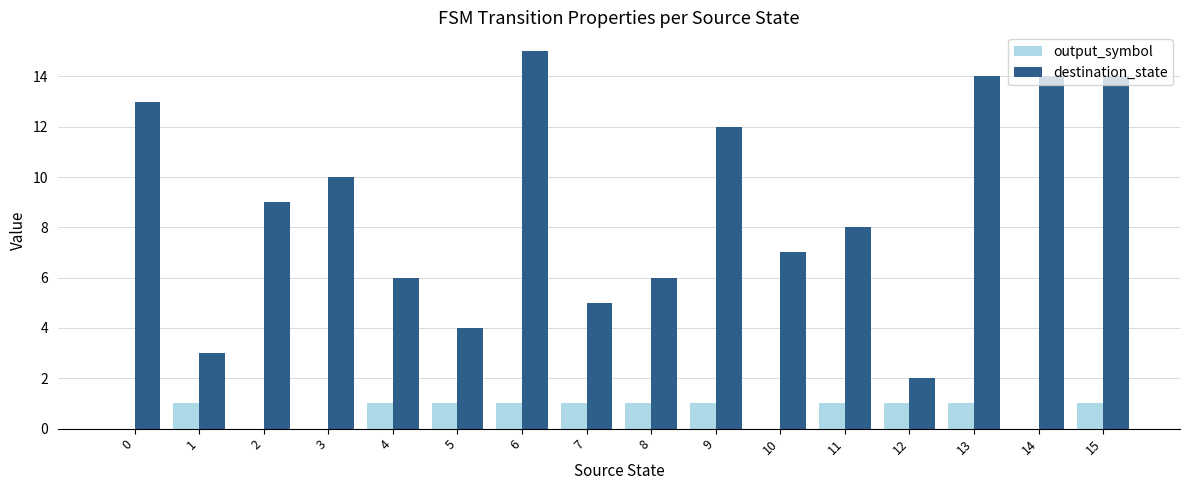

Reading left to right, transcribe all the data shown in this chart.

output_symbol: 0	1	0	0	1	1	1	1	1	1	0	1	1	1	0	1
destination_state: 13	3	9	10	6	4	15	5	6	12	7	8	2	14	14	14